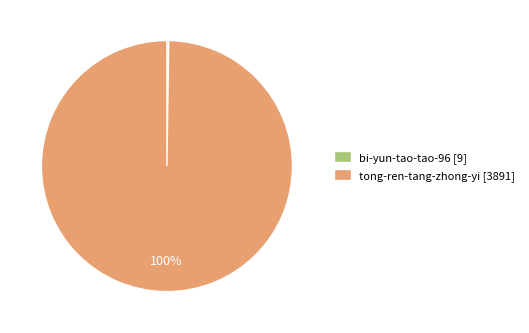

Is it true that tong-ren-tang-zhong-yi [3891] is 86% of the pie?

False